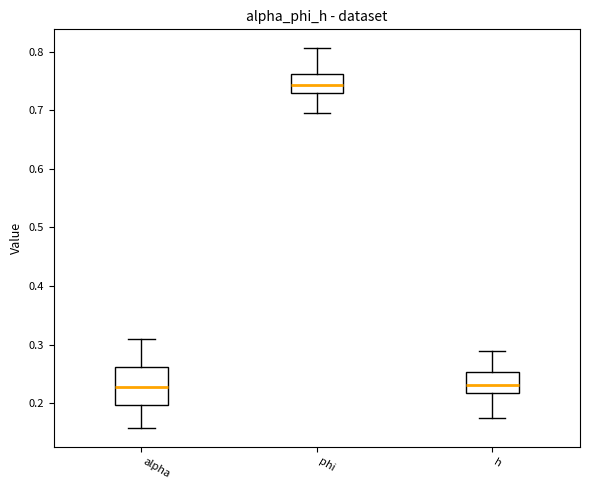

Comparing the boxes themselves (not the whiskers), which one is the tallest?

alpha